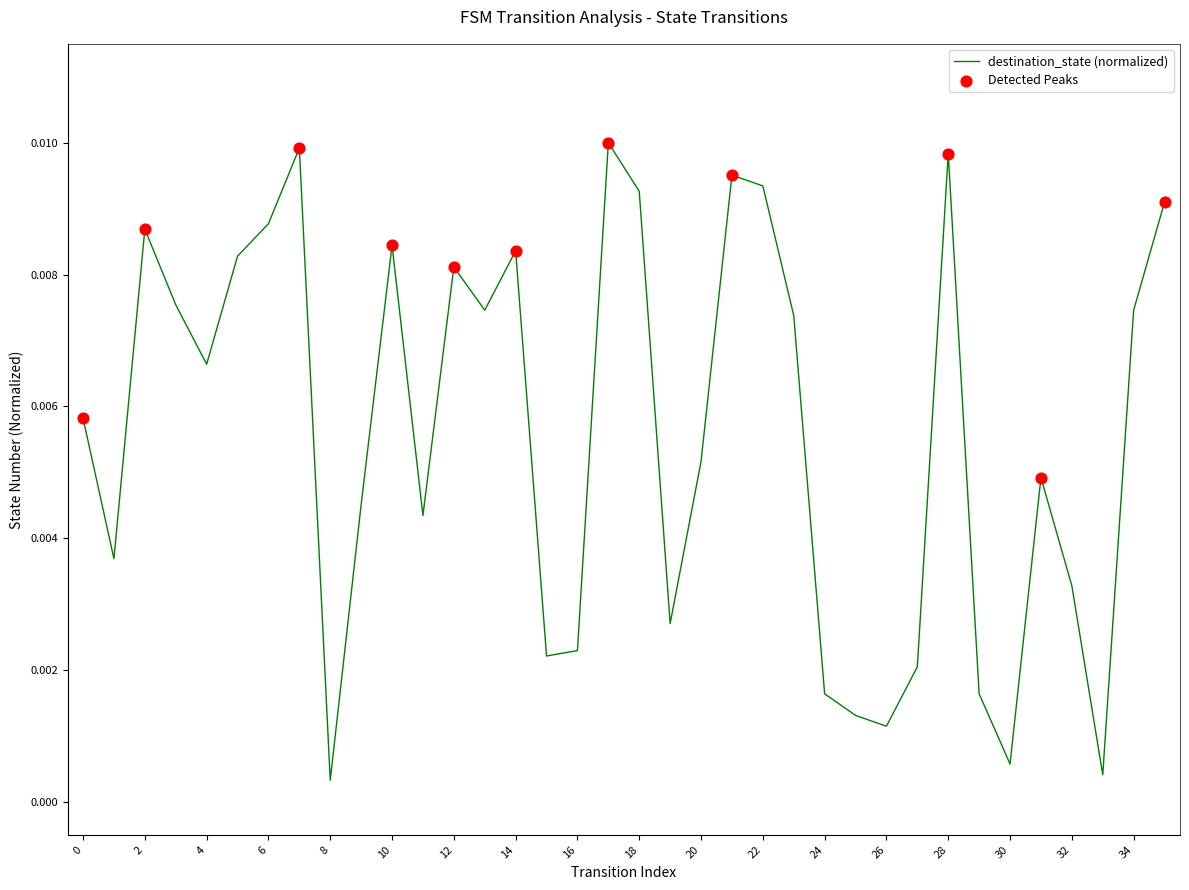

How many lines are shown in the chart?

1